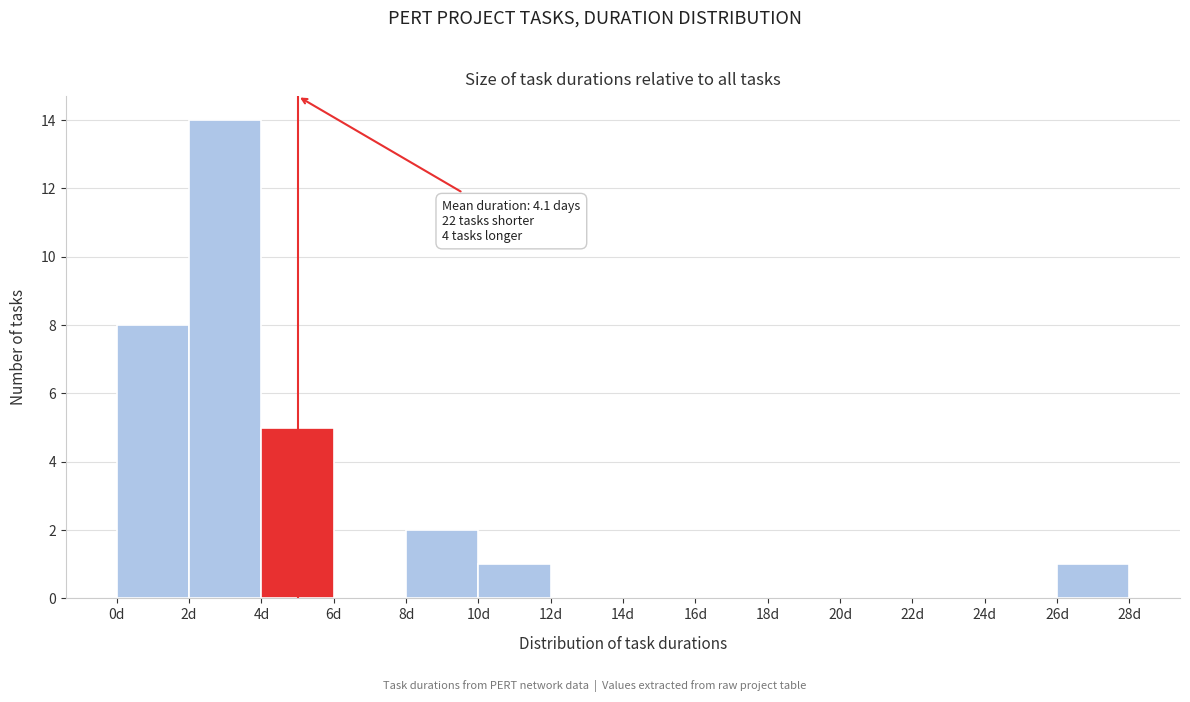

Which range on the x-axis has the tallest bar?

2 to 4